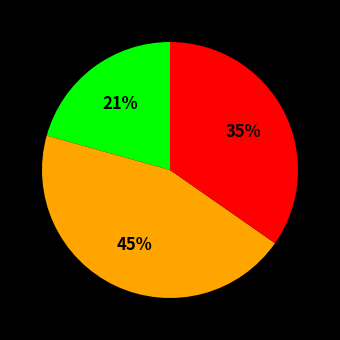

Is there any slice that represents more than half of the pie?

No